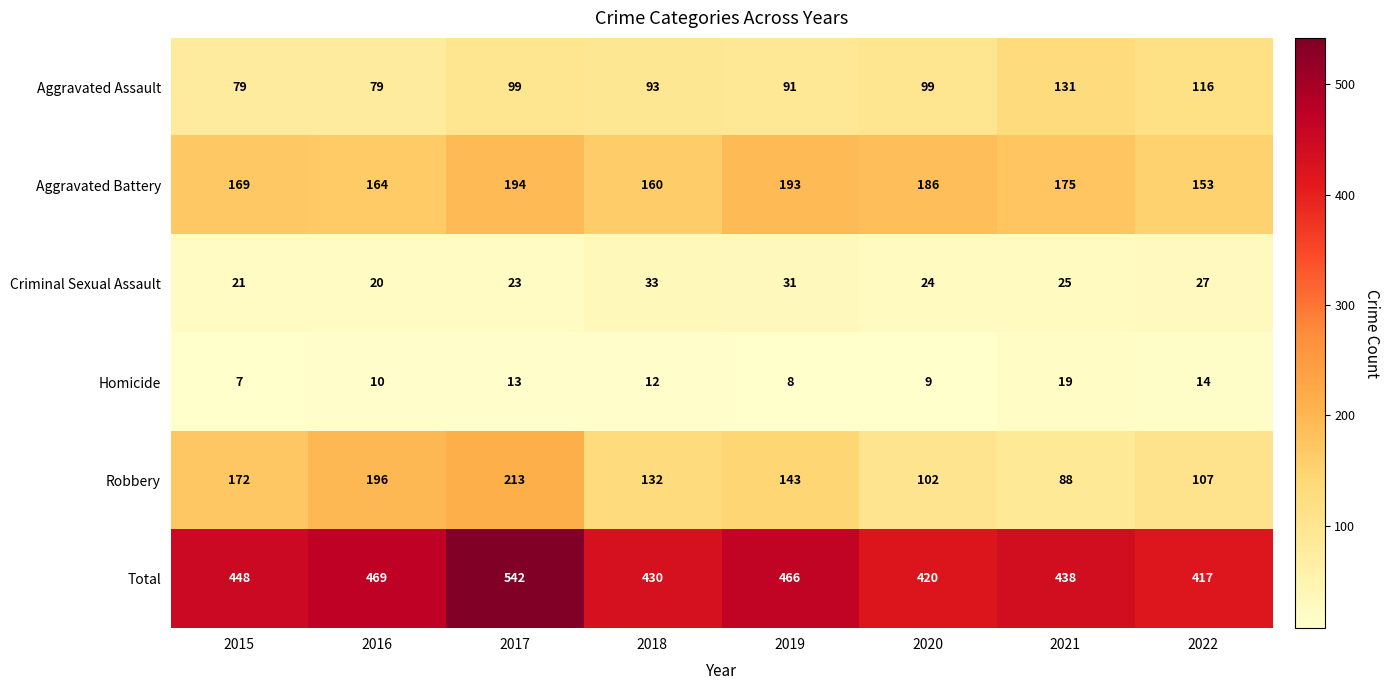

At how many categories does at least one series exceed 119?

8